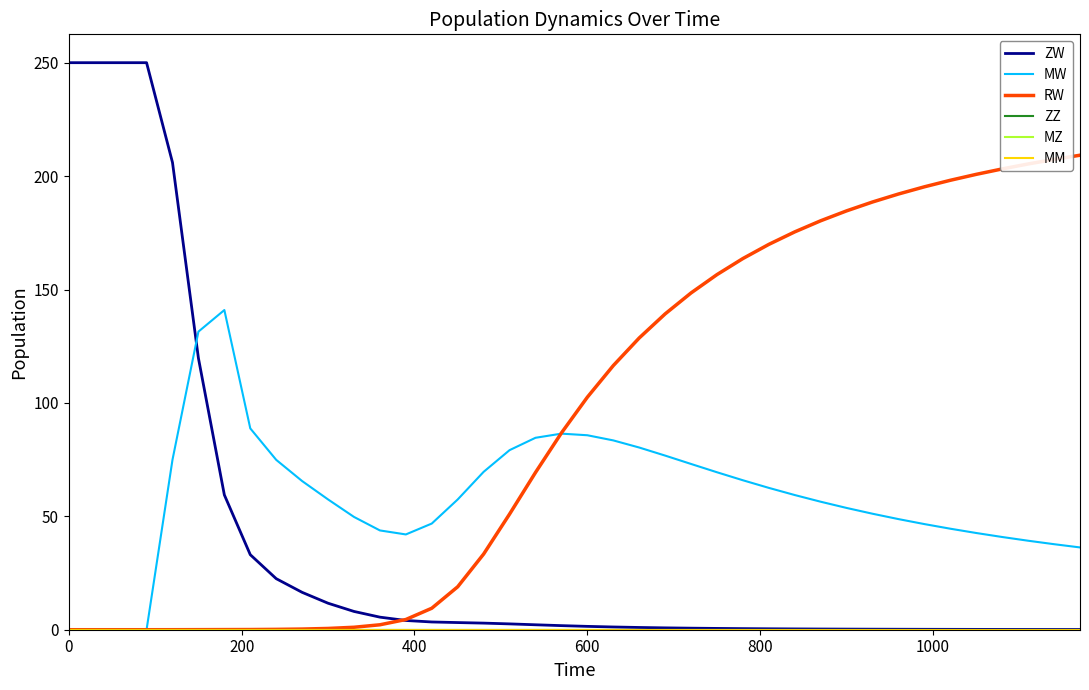

Does the chart have visible grid lines?

No